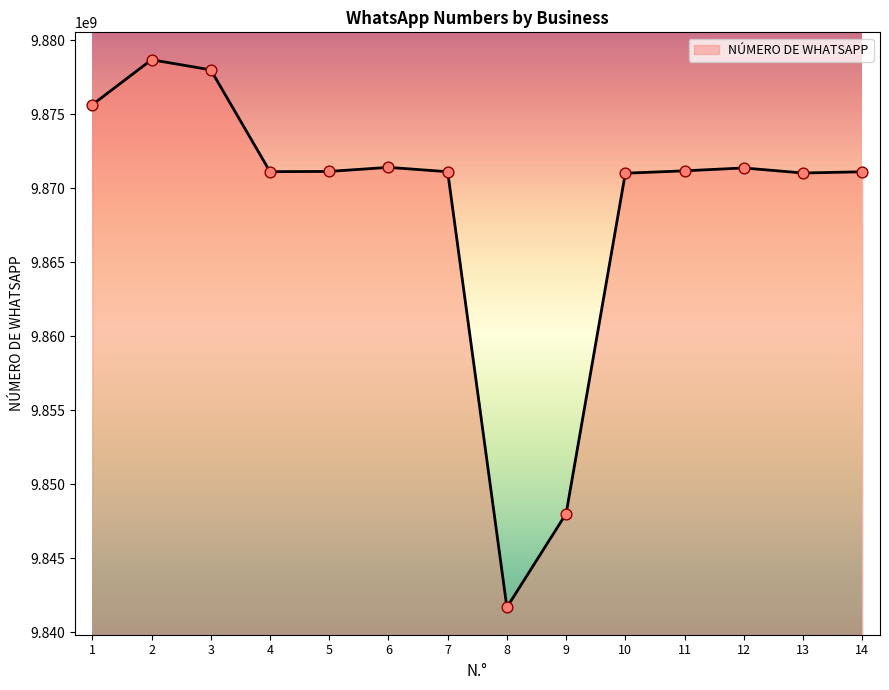

Approximately how many times larger is the value at 6 compared to 4?

1.0